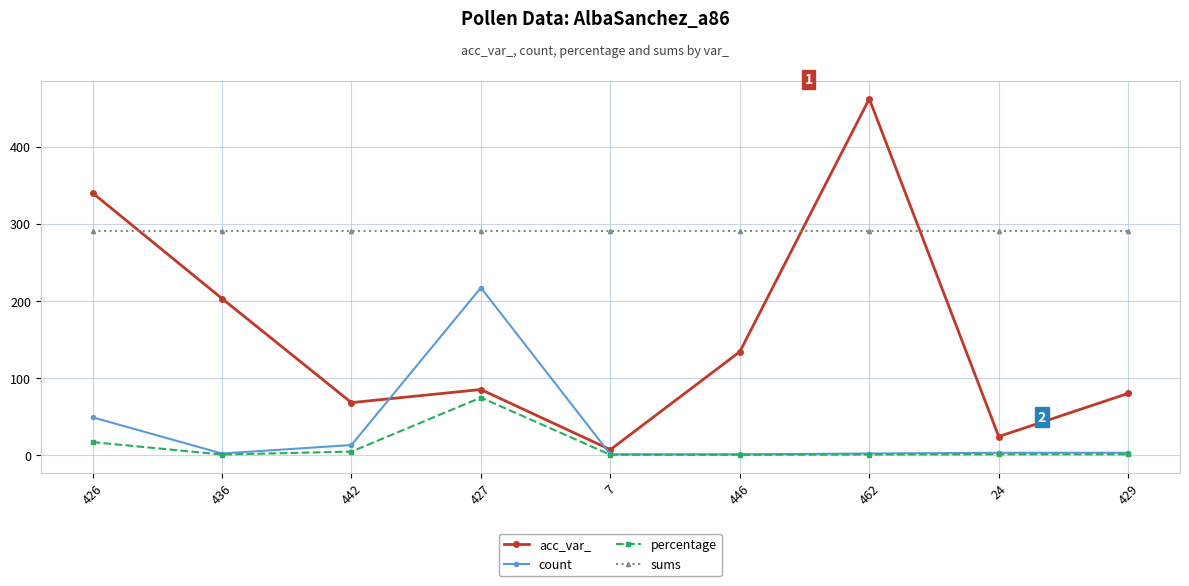

What is the difference between the maximum and minimum values in the percentage series?

74.2